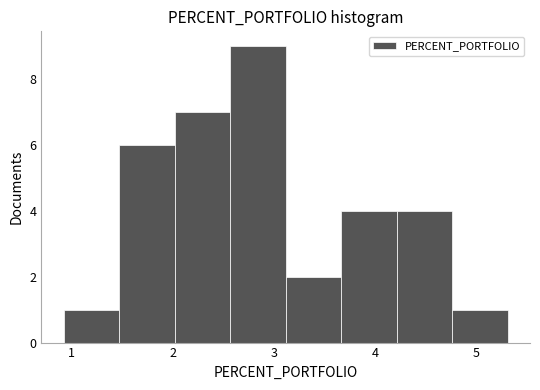

Reading left to right, transcribe this chart: for each bar, give the range it covers on the x-axis and its height. Neither the bar edges nor the heights are printed on the chart, so give them approximately, as read against the axes.

0.9 to 1.5: 1
1.5 to 2.0: 6
2.0 to 2.6: 7
2.6 to 3.1: 9
3.1 to 3.7: 2
3.7 to 4.2: 4
4.2 to 4.8: 4
4.8 to 5.3: 1